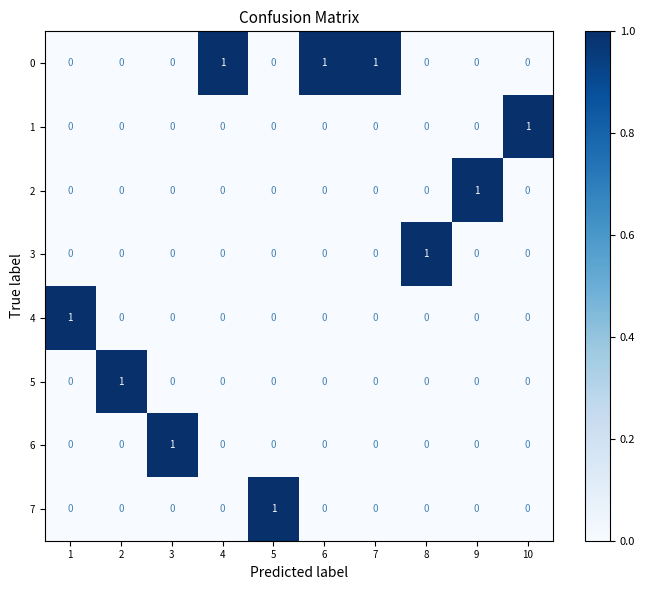

Count the 5 values in the range 0 to 1.

10